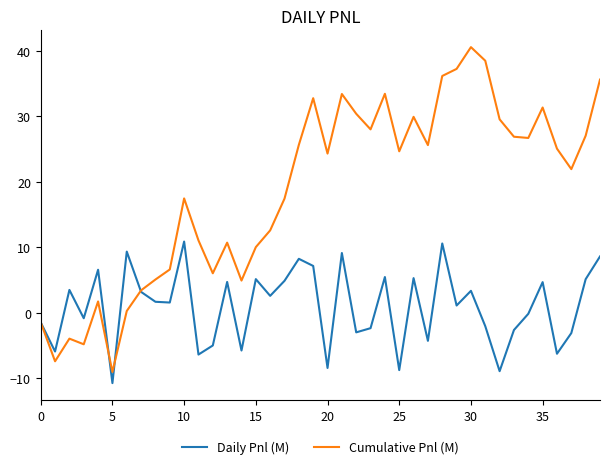

After their last crossing, which series has the higher values: Daily Pnl (M) or Cumulative Pnl (M)?

Cumulative Pnl (M)